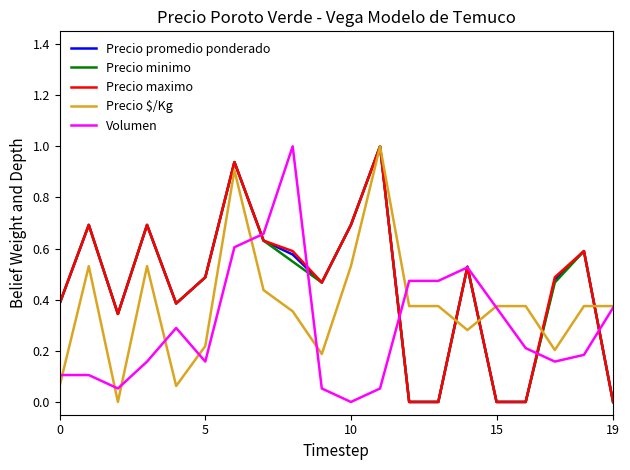

What are all the series names shown in the legend?

Precio promedio ponderado, Precio minimo, Precio maximo, Precio $/Kg, Volumen